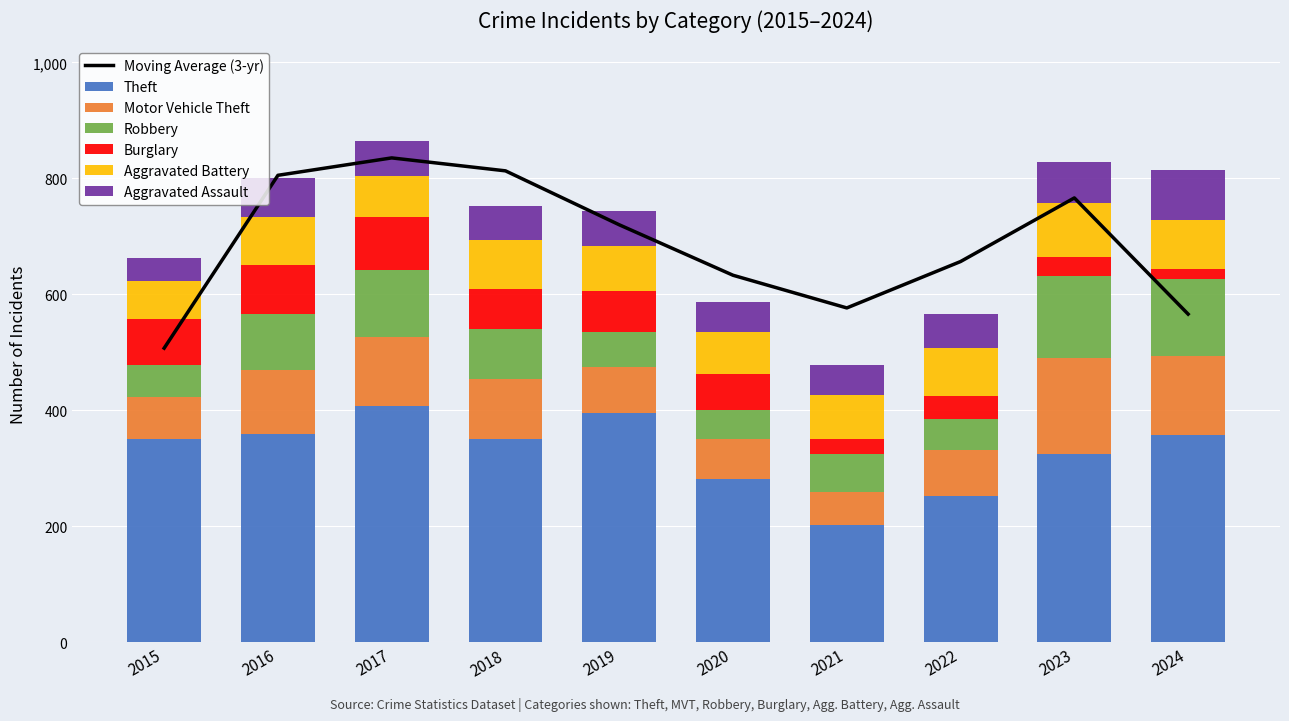

How many data points in Burglary are less than 69?

5